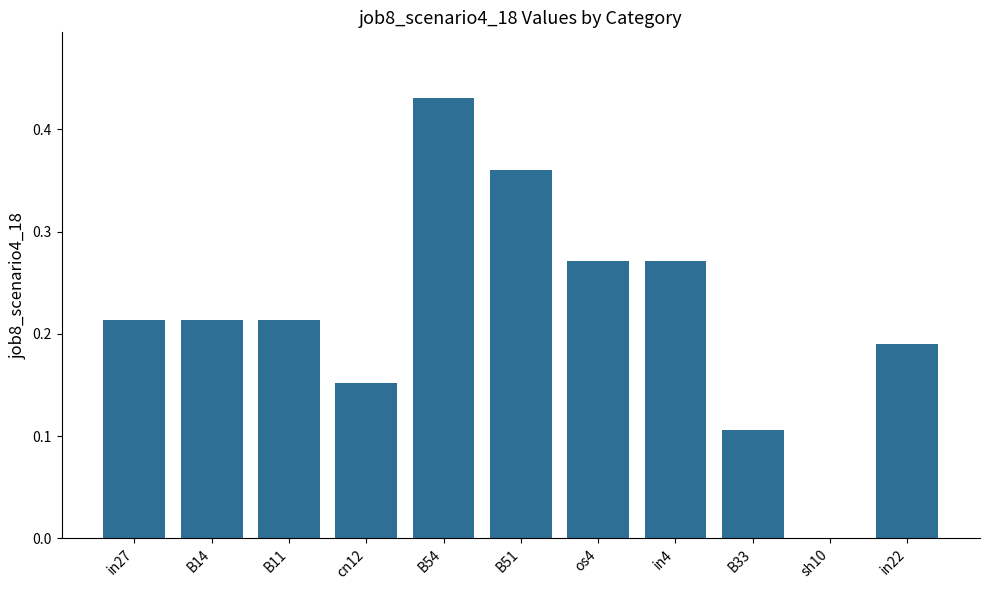

What is the change in value from B51 to B33?

-0.3